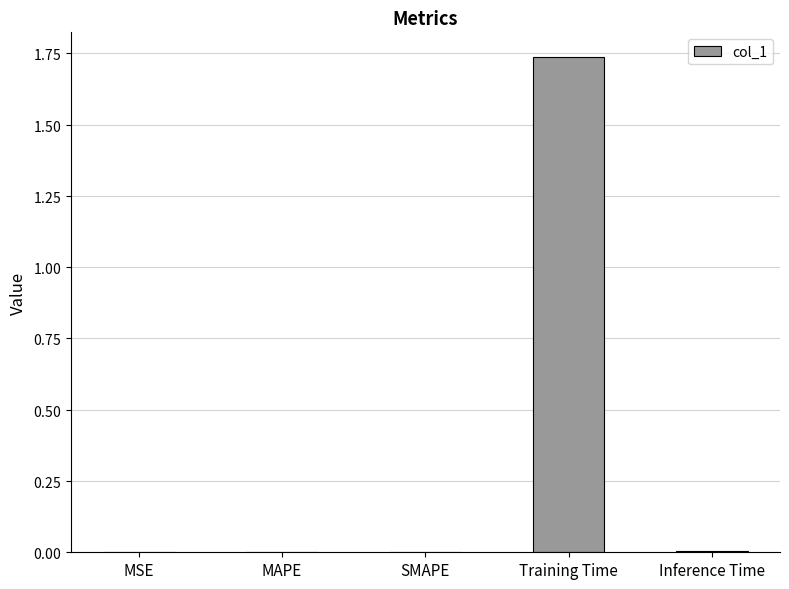

Count the number of categories in the chart.

5